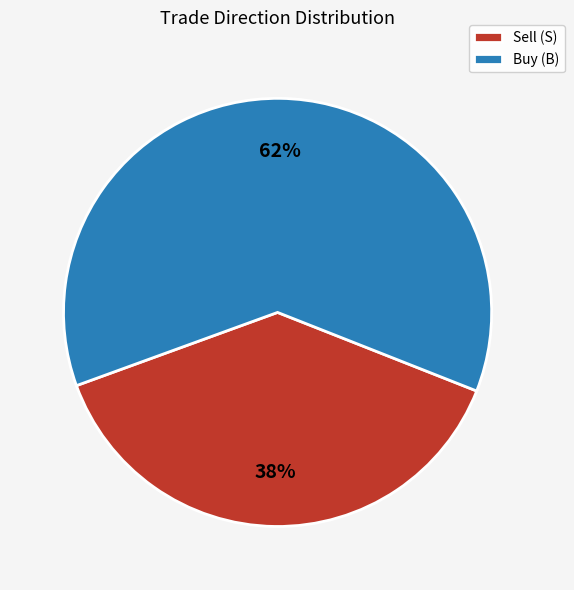

Count the number of slices in the pie.

2